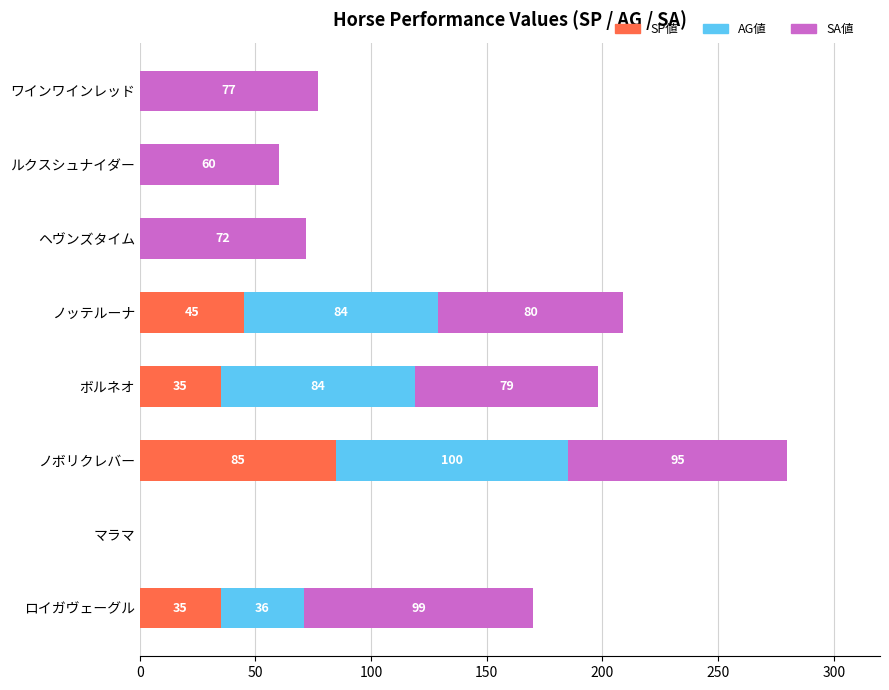

Where is SP値 nearest to the value 42?

ノッテルーナ